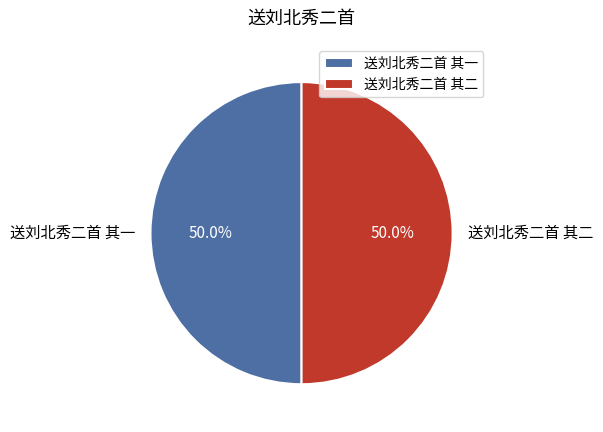

To the nearest percent, what is the average slice percentage?

50%